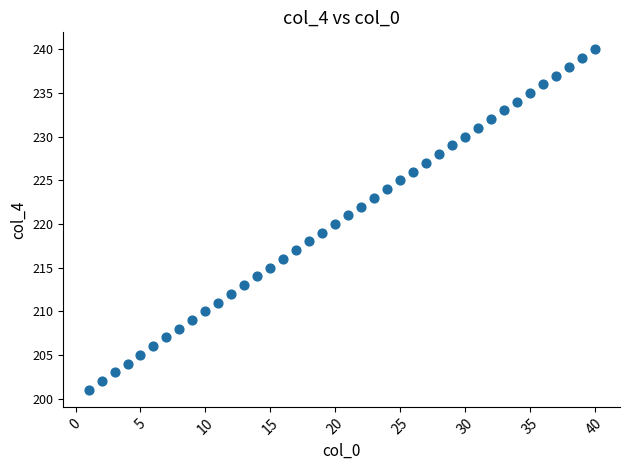

What is the range of Y values (max minus min)?

39